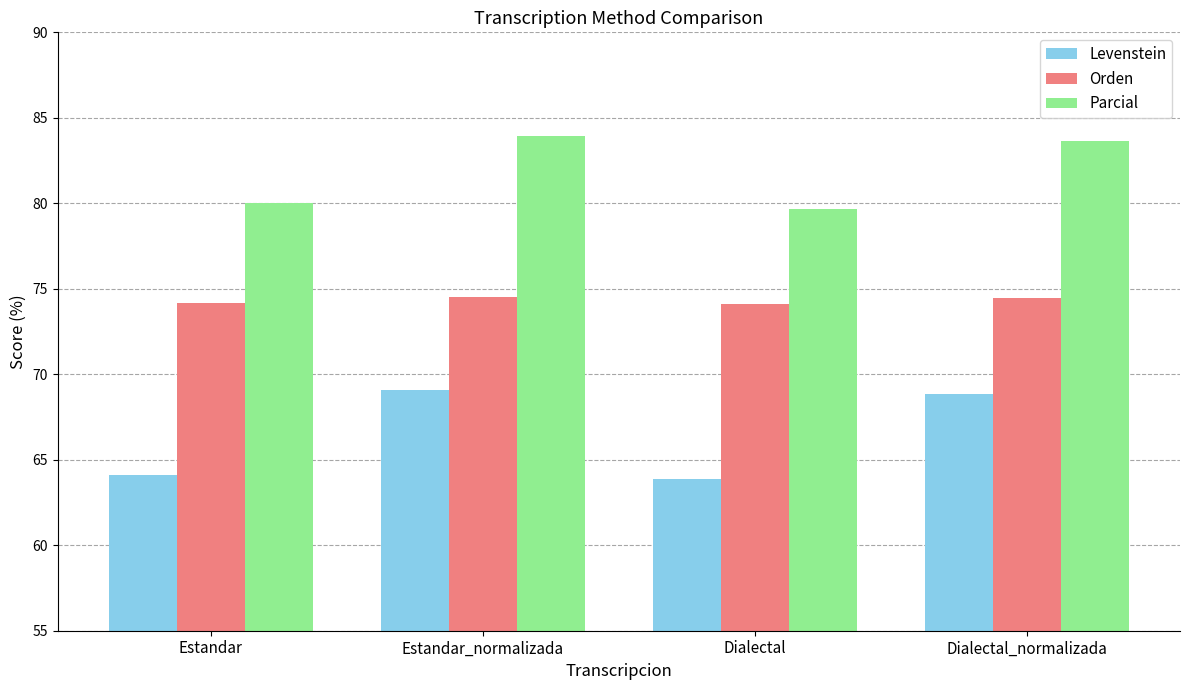

What is the difference between the second highest and second lowest values in the Levenstein series?

4.8